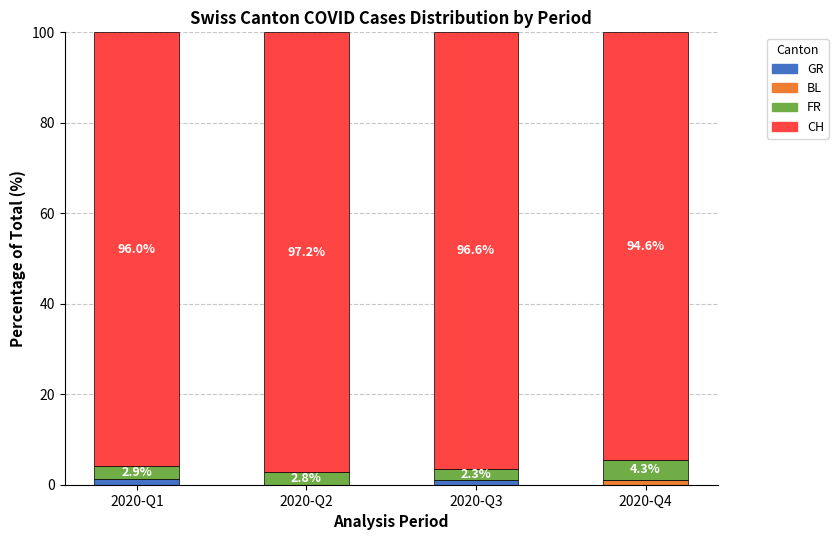

True or false: BL has a value of 0.0 at 2020-Q3.

True